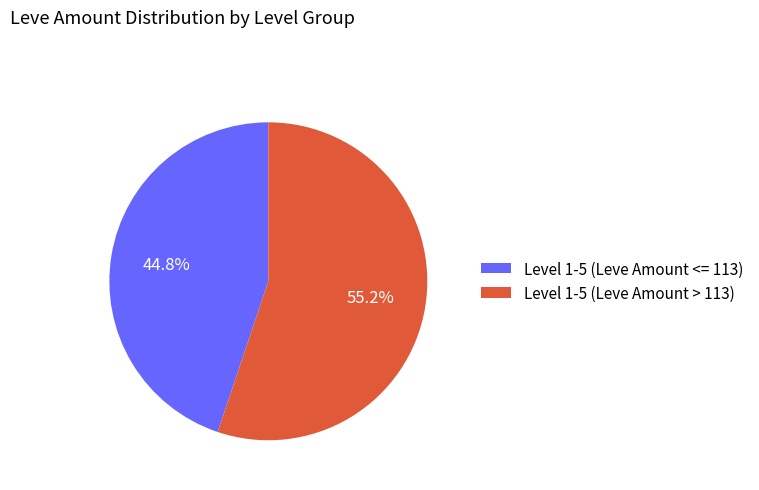

Rank the categories by value from lowest to highest.

Level 1-5 (Leve Amount <= 113), Level 1-5 (Leve Amount > 113)